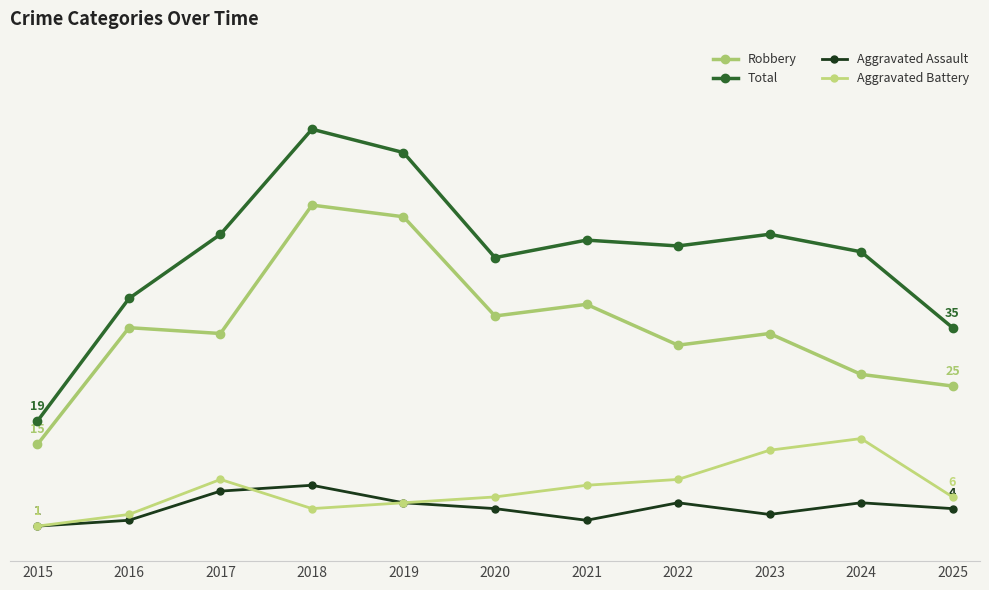

At which category does Robbery reach its first local peak?

2016